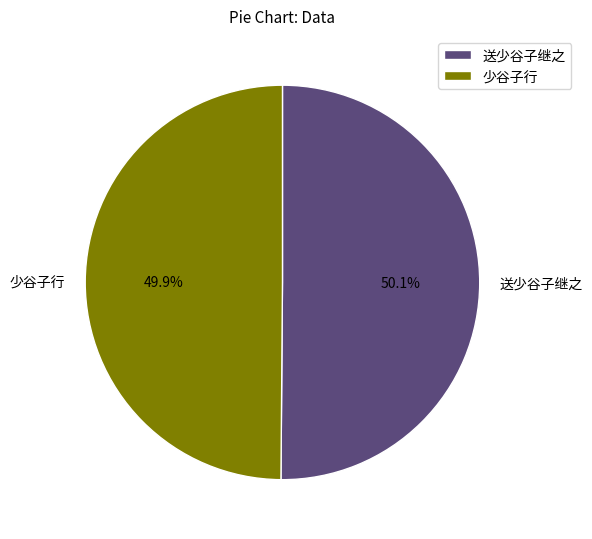

To the nearest percent, what is the combined percentage of 少谷子行 and 送少谷子继之?

100%